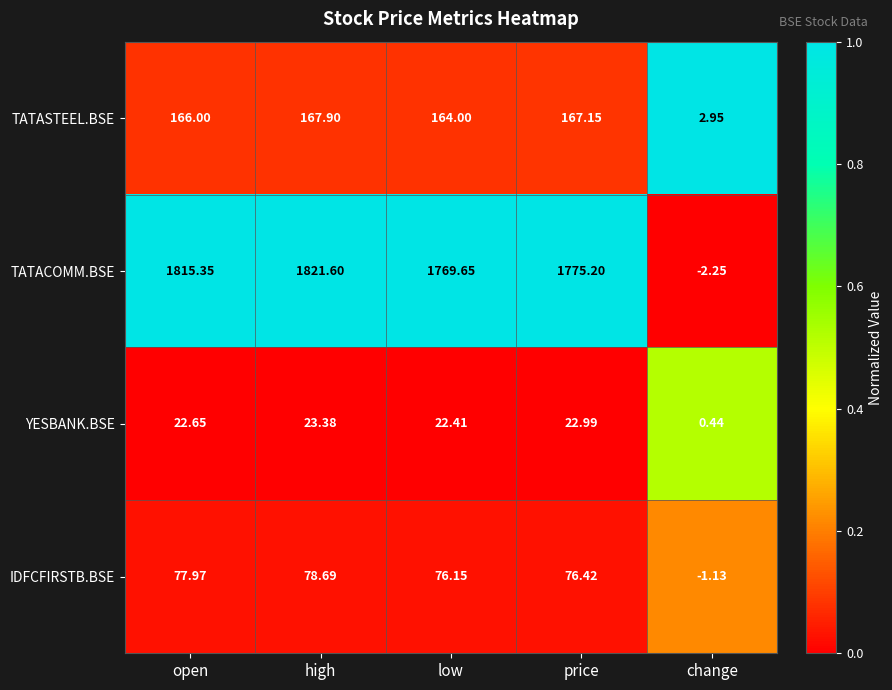

At which category is the sum across all series the highest?

high